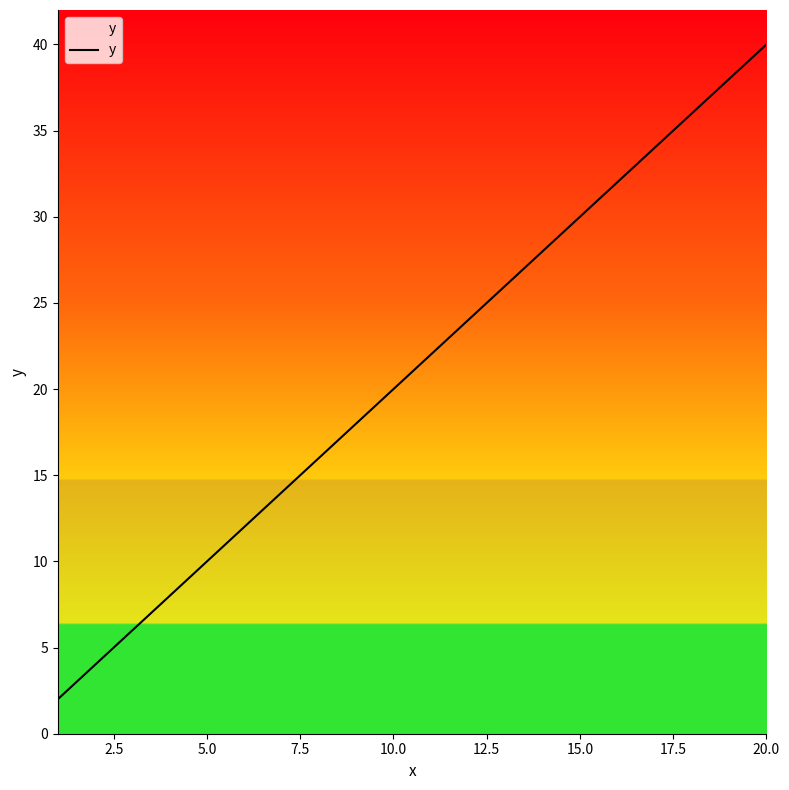

What is the maximum value shown in the chart?

40